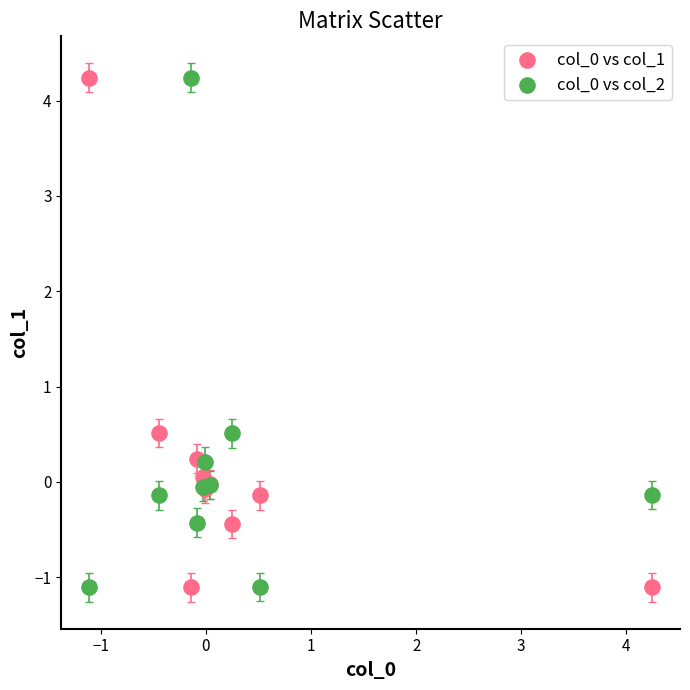

What is the X range (max minus min) for the scatter plot?

5.4